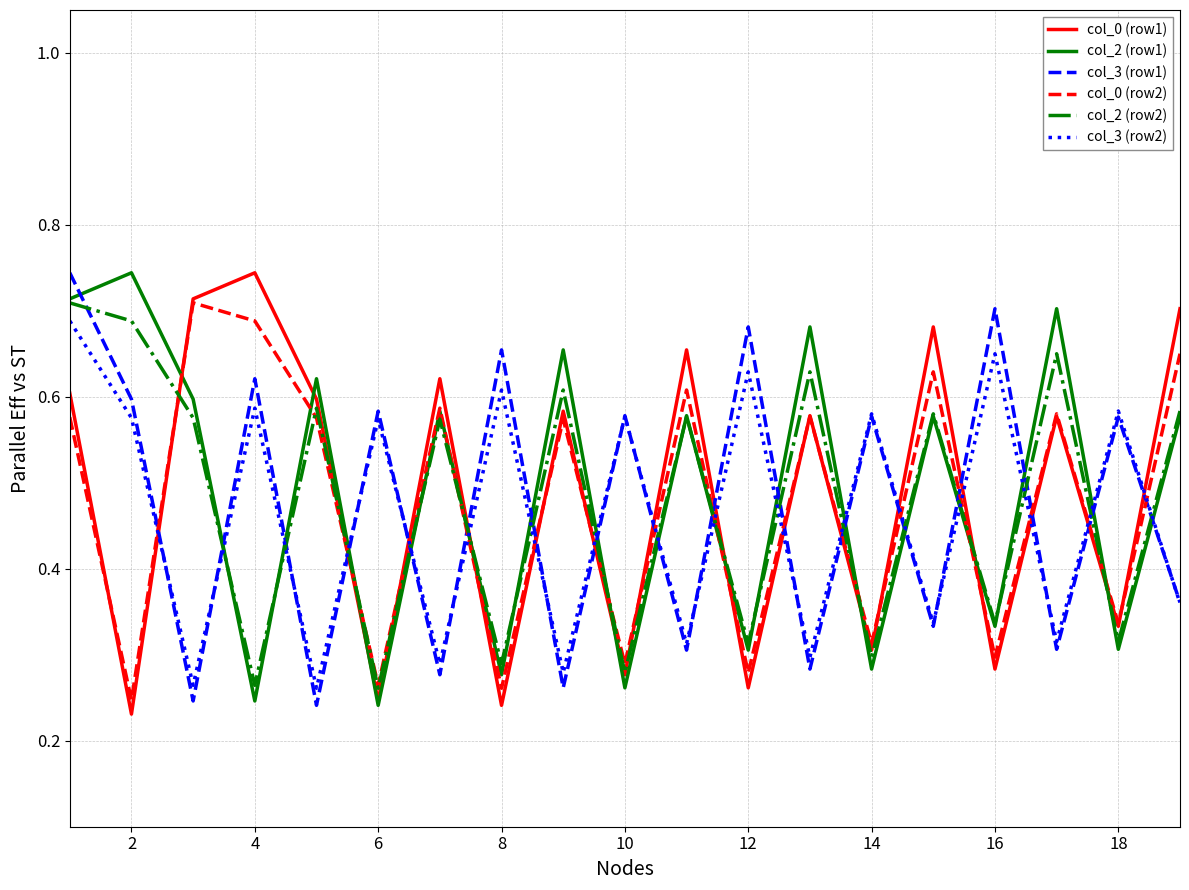

In col_2 (row1), how many points are higher than both neighbors (excluding endpoints)?

8